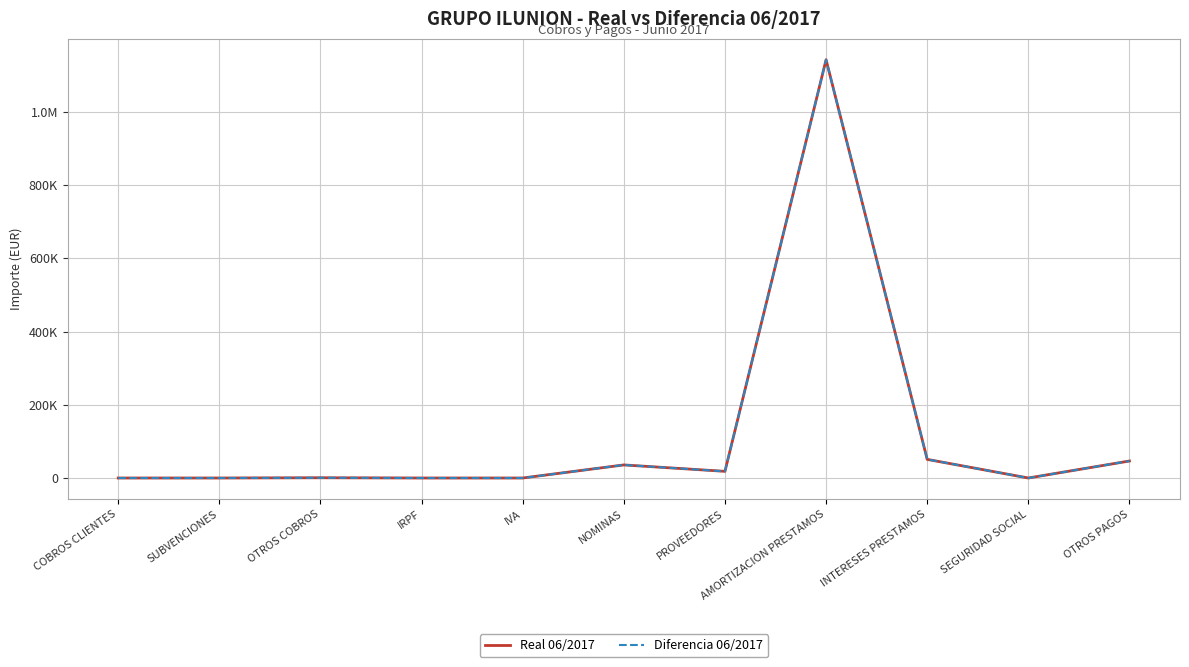

Reading left to right, what are all the values shown in this chart?

Real 06/2017: COBROS CLIENTES=0.0	SUBVENCIONES=0.0	OTROS COBROS=666.4	IRPF=0.0	IVA=0.0	NOMINAS=35714.3	PROVEEDORES=18199.2	AMORTIZACION PRESTAMOS=1142462.2	INTERESES PRESTAMOS=50866.2	SEGURIDAD SOCIAL=0.0	OTROS PAGOS=46427.7
Diferencia 06/2017: COBROS CLIENTES=0.0	SUBVENCIONES=0.0	OTROS COBROS=666.4	IRPF=0.0	IVA=0.0	NOMINAS=35714.3	PROVEEDORES=18199.2	AMORTIZACION PRESTAMOS=1142462.2	INTERESES PRESTAMOS=50866.2	SEGURIDAD SOCIAL=0.0	OTROS PAGOS=46427.7